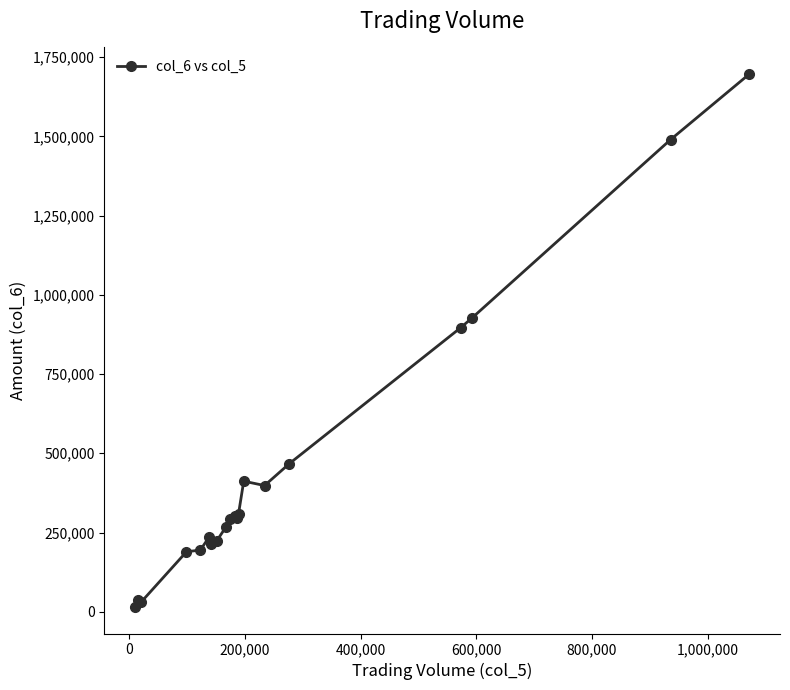

What is the maximum value shown in the chart?

1696280